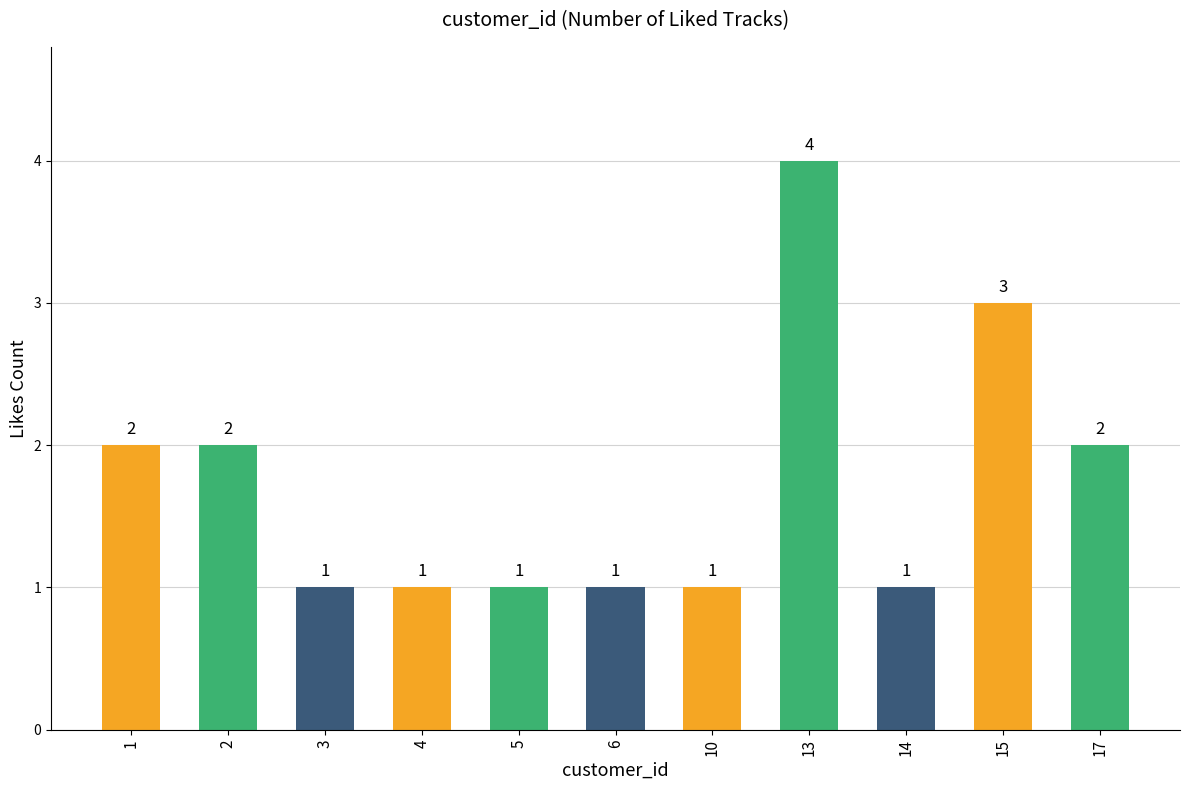

Which label corresponds to the largest value in the chart?

13